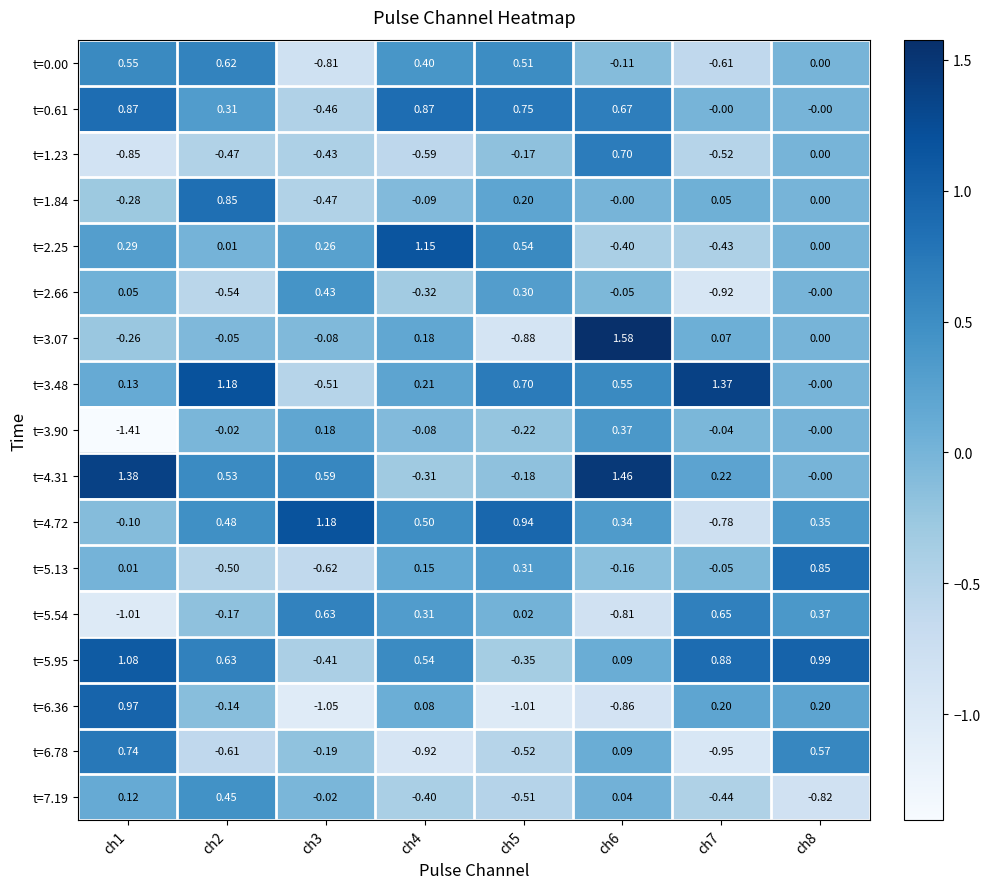

How many positive values does the t=5.95 series have?

6